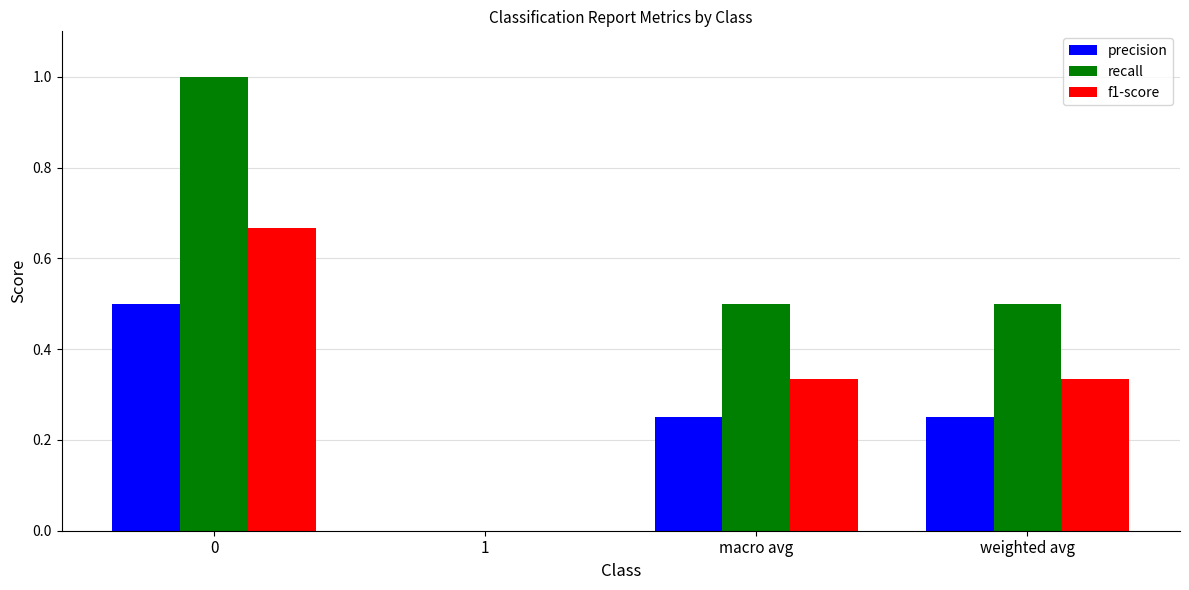

How many groups of bars are there?

4